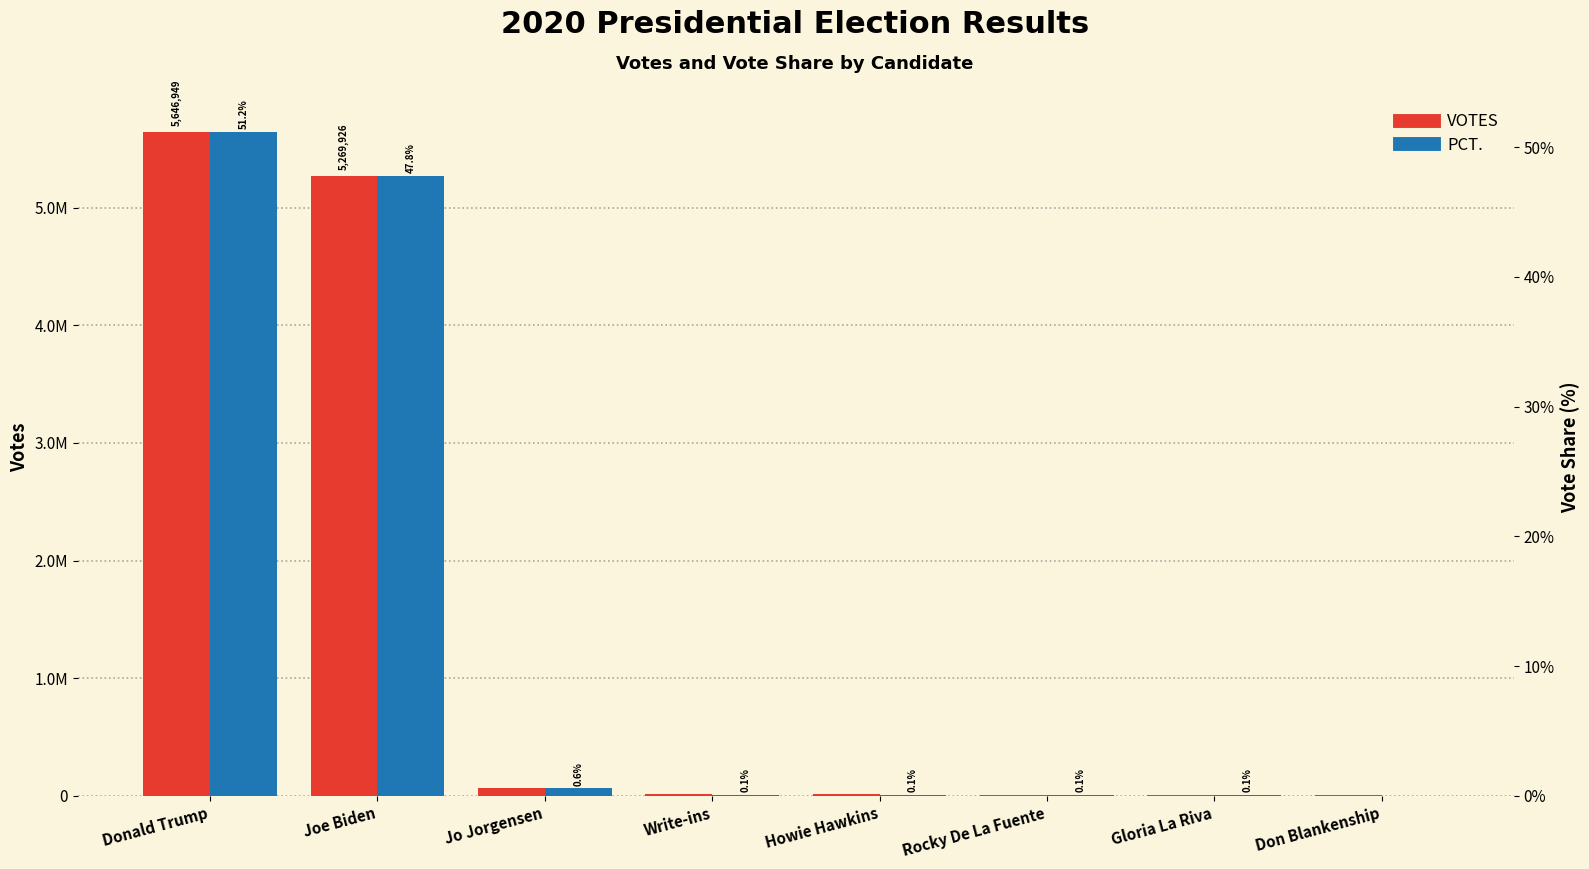

What is the sum of all PCT. values?

1.0